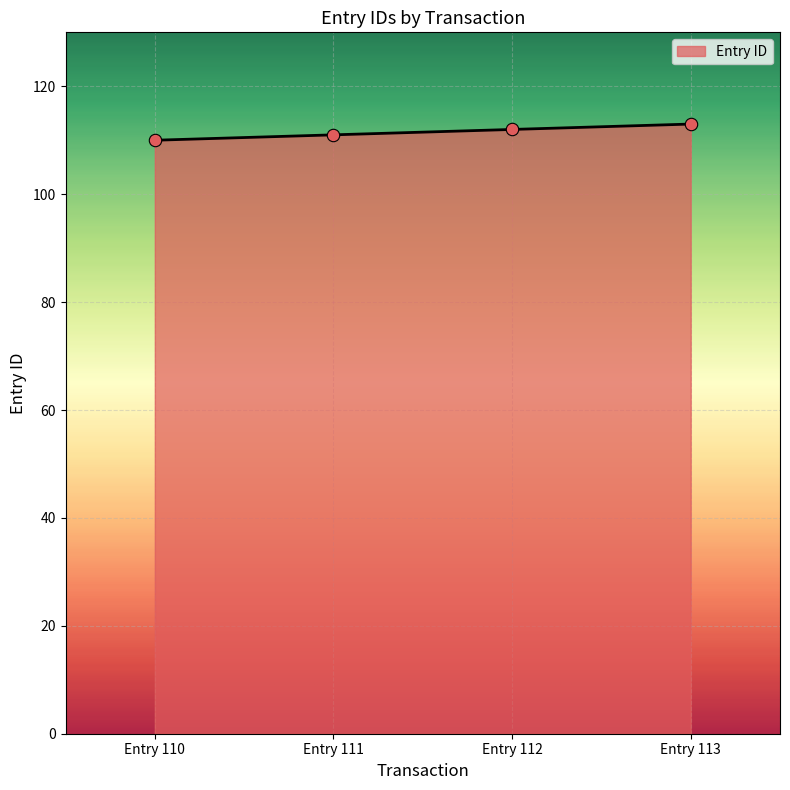

What is the ratio of the value at Entry 113 to the value at Entry 110?

1.0